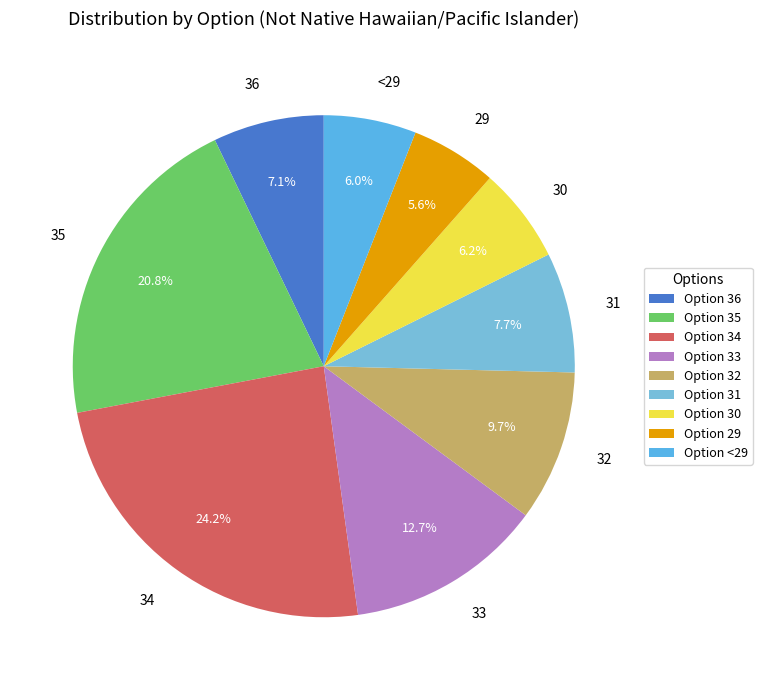

What percentage do 33 and 29 together represent?

18.3%